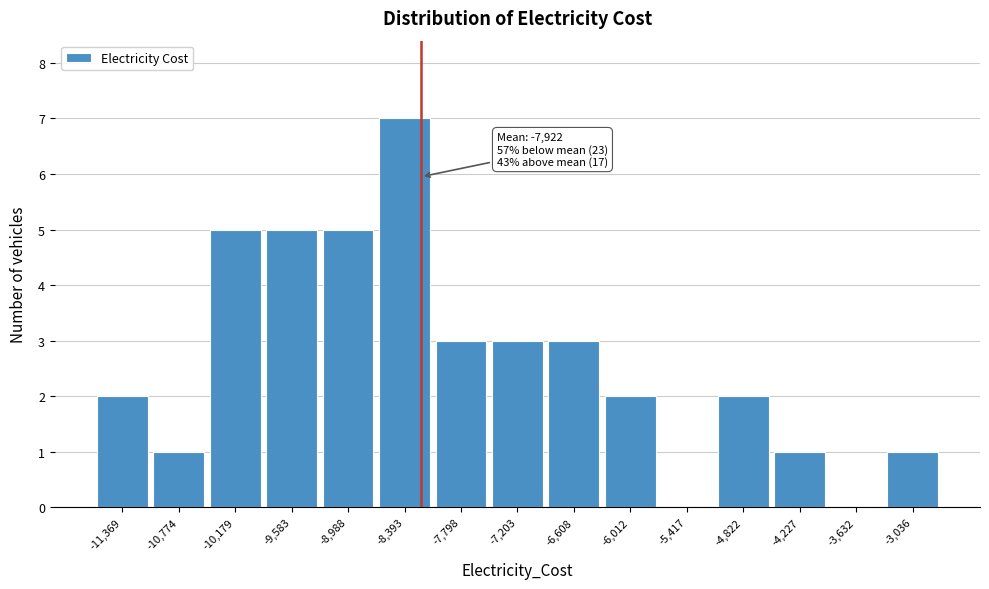

Reading left to right, extract all data points from this chart.

-11,369=2	-10,774=1	-10,179=5	-9,583=5	-8,988=5	-8,393=7	-7,798=3	-7,203=3	-6,608=3	-6,012=2	-5,417=0	-4,822=2	-4,227=1	-3,632=0	-3,036=1